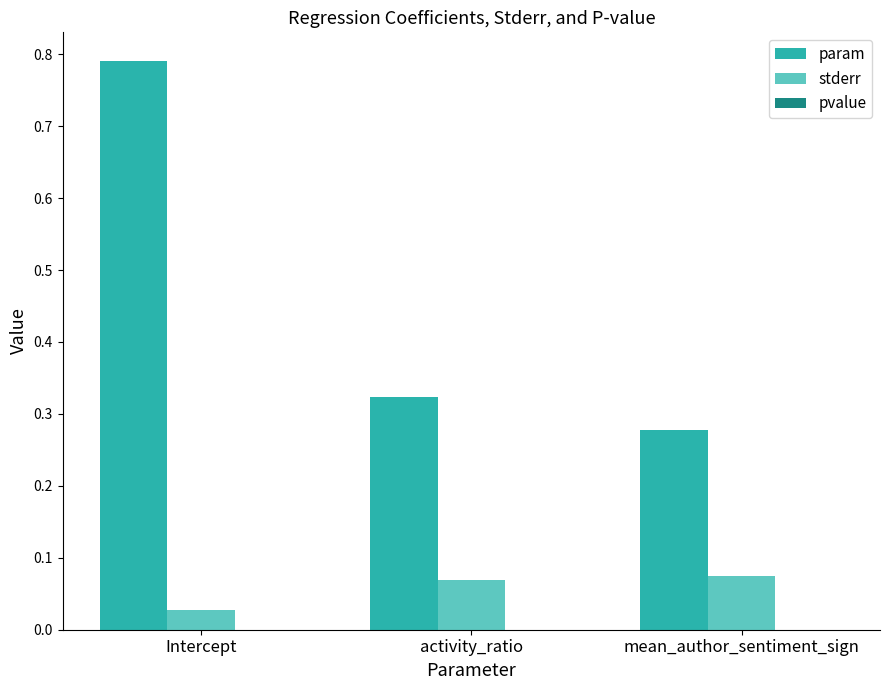

Which category has the highest value across all series?

Intercept